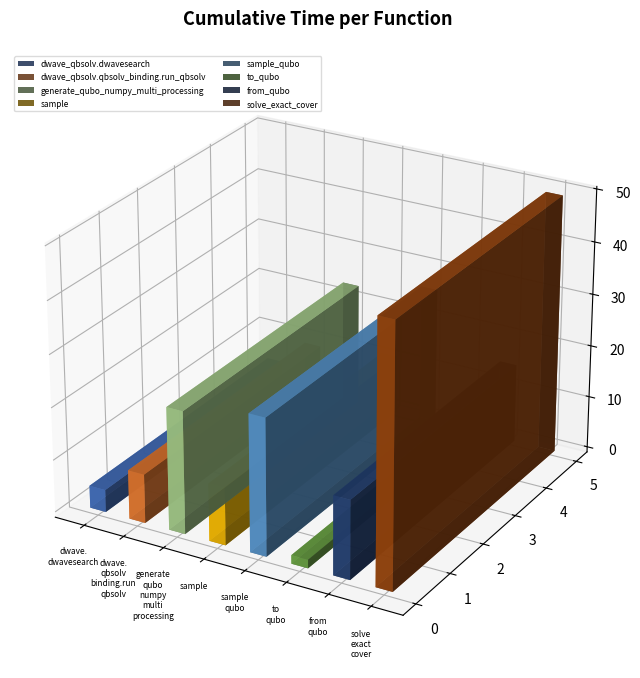

List the labels in order of value, largest first.

solve_exact_cover, sample_qubo, generate_qubo_numpy_multi_processing, from_qubo, sample, dwave_qbsolv.qbsolv_binding.run_qbsolv, dwave_qbsolv.dwavesearch, to_qubo